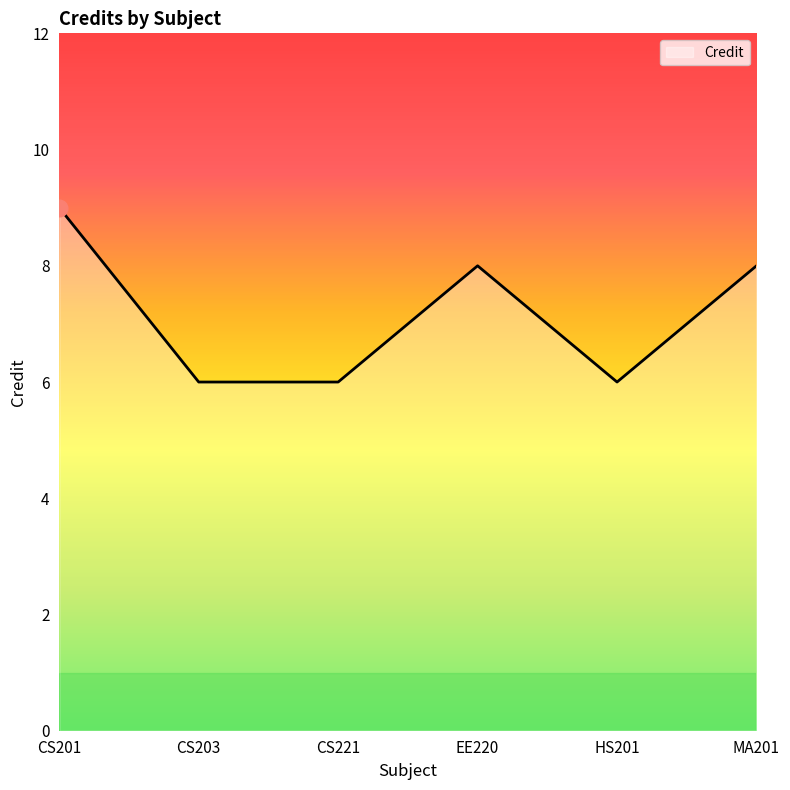

How many values are between 6 and 8?

5